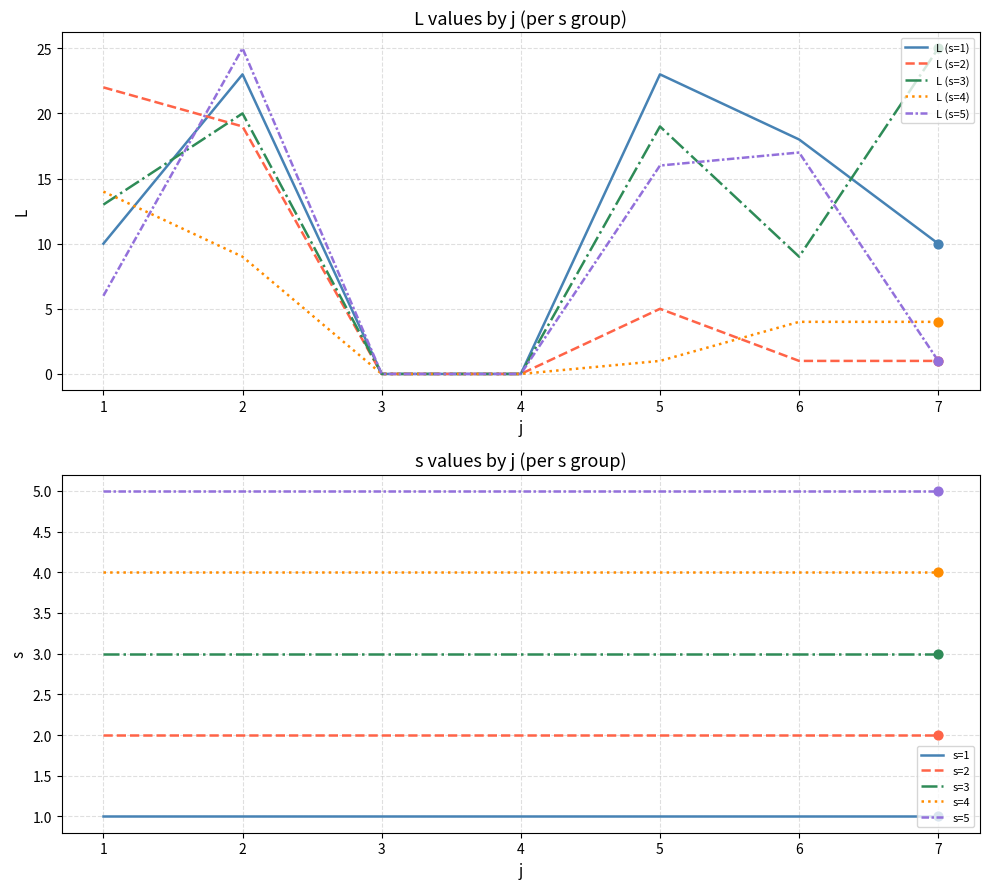

What are all the series names shown in the legend?

L (s=1), L (s=2), L (s=3), L (s=4), L (s=5)